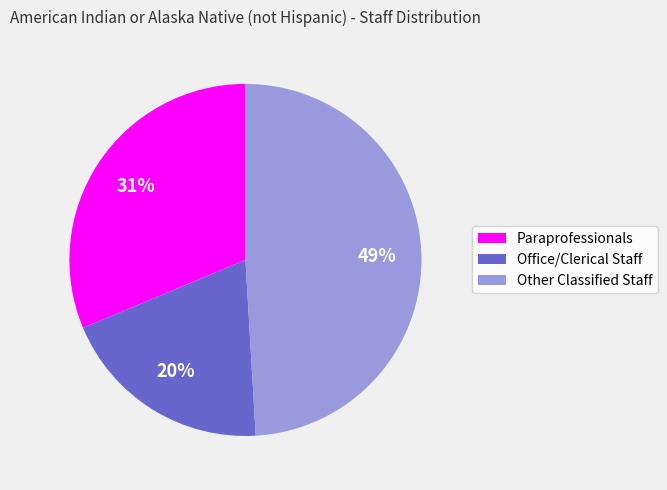

Is there a majority slice in this chart?

No